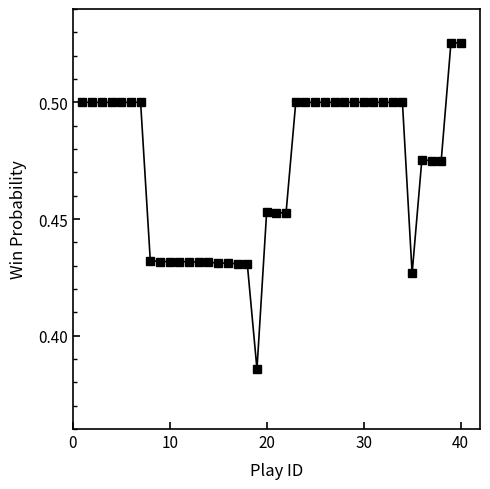

What is the sum of all values?

18.9